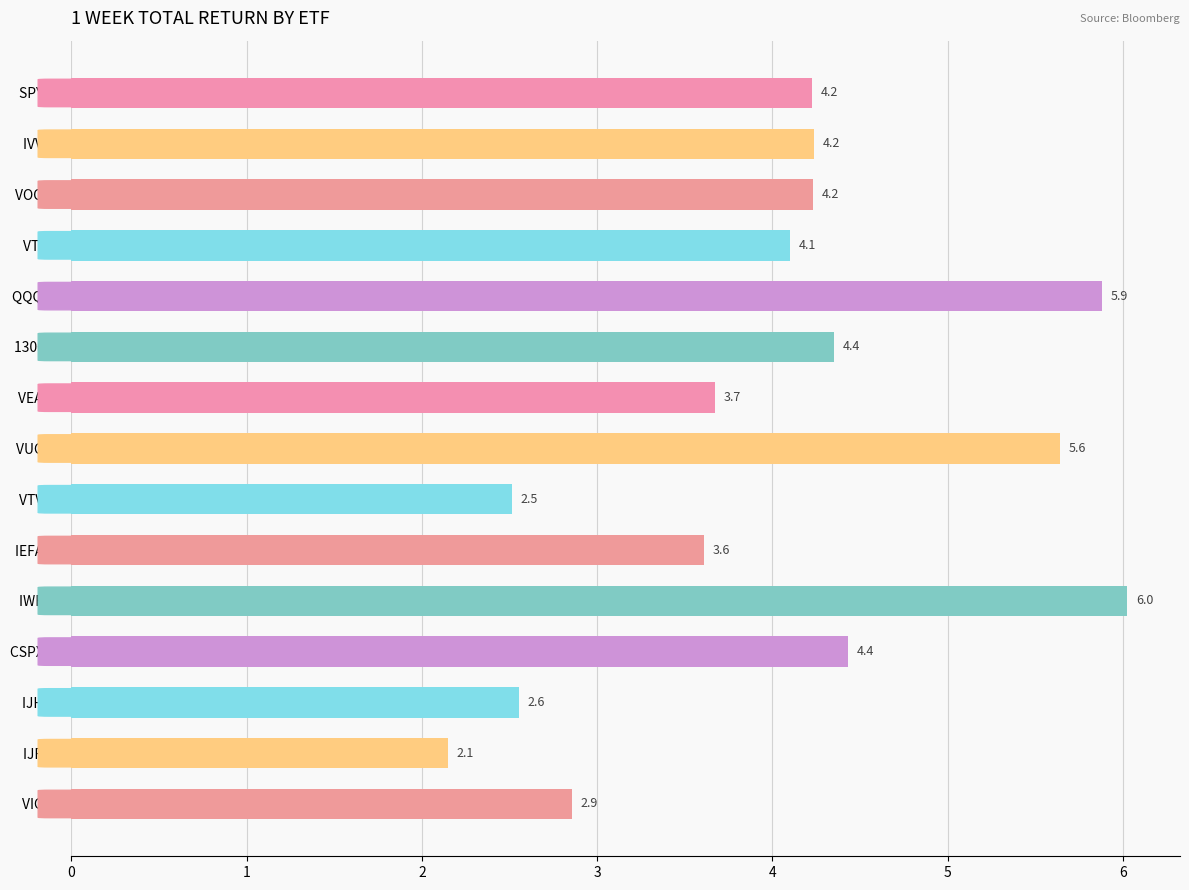

True or false: the data shows 2.1 at IJR US.

True